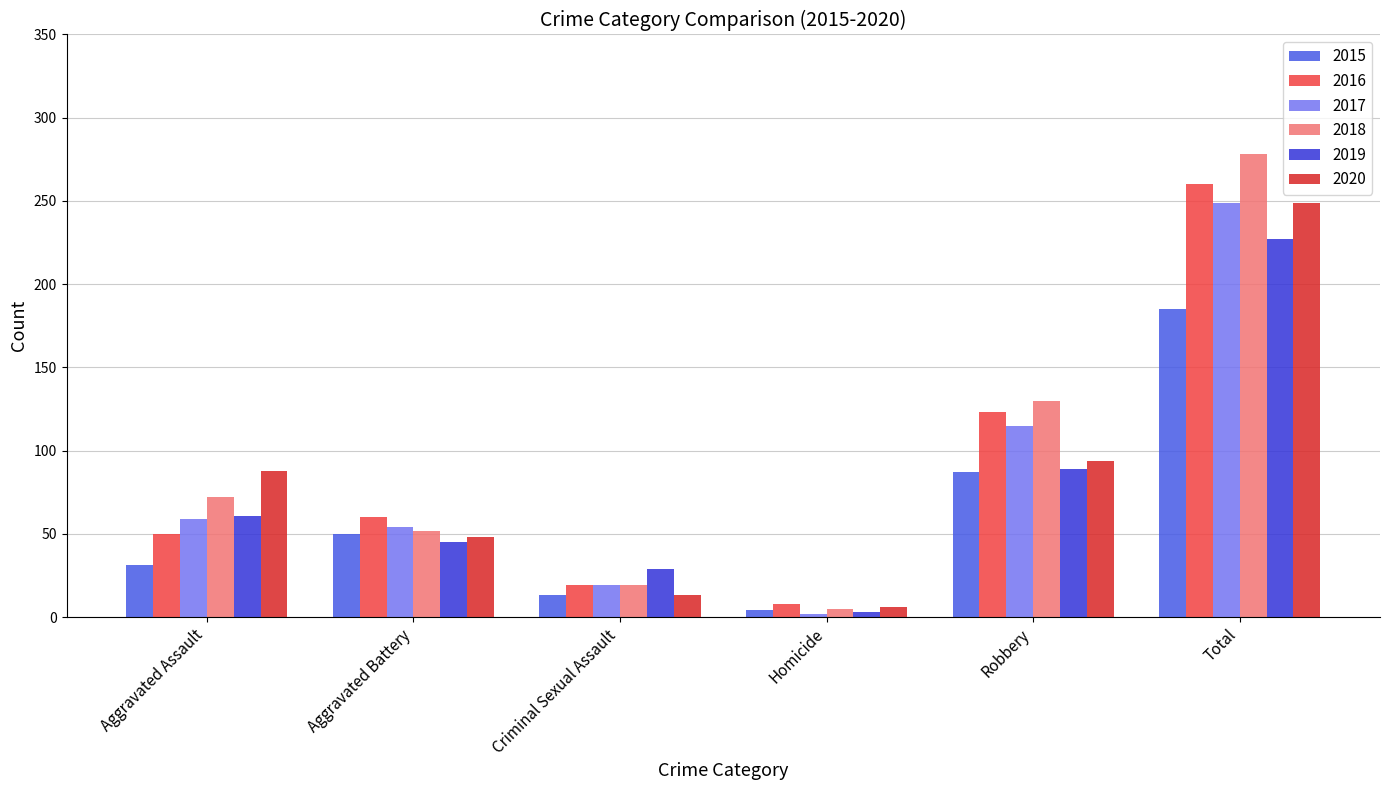

What is the spread (max minus min) of values at Homicide?

6